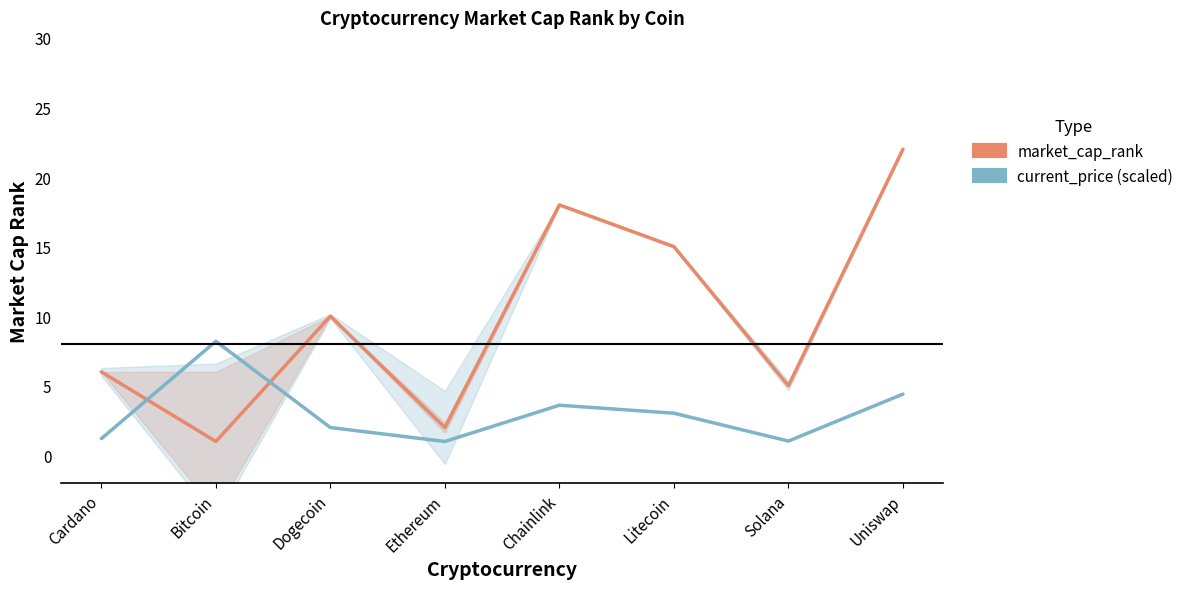

What is the value of the current_price (scaled) point at the 8th from the left?

4.4